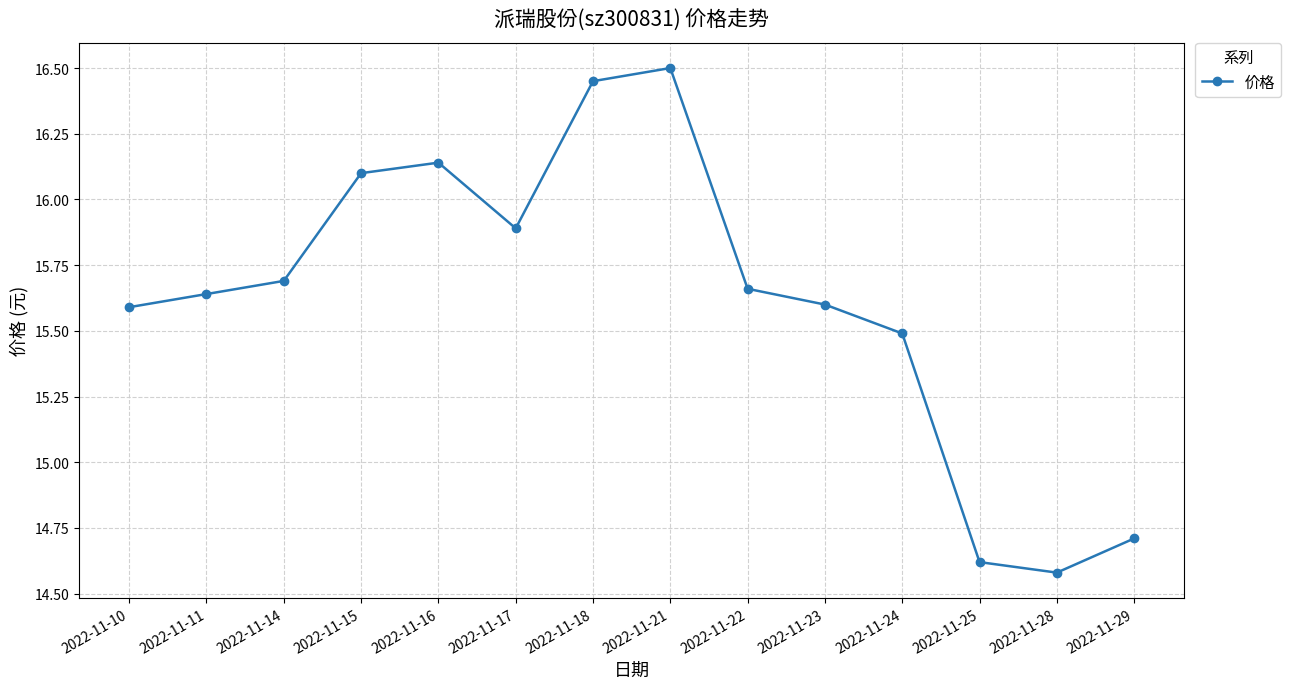

What is the difference between the maximum and second lowest values?

1.9